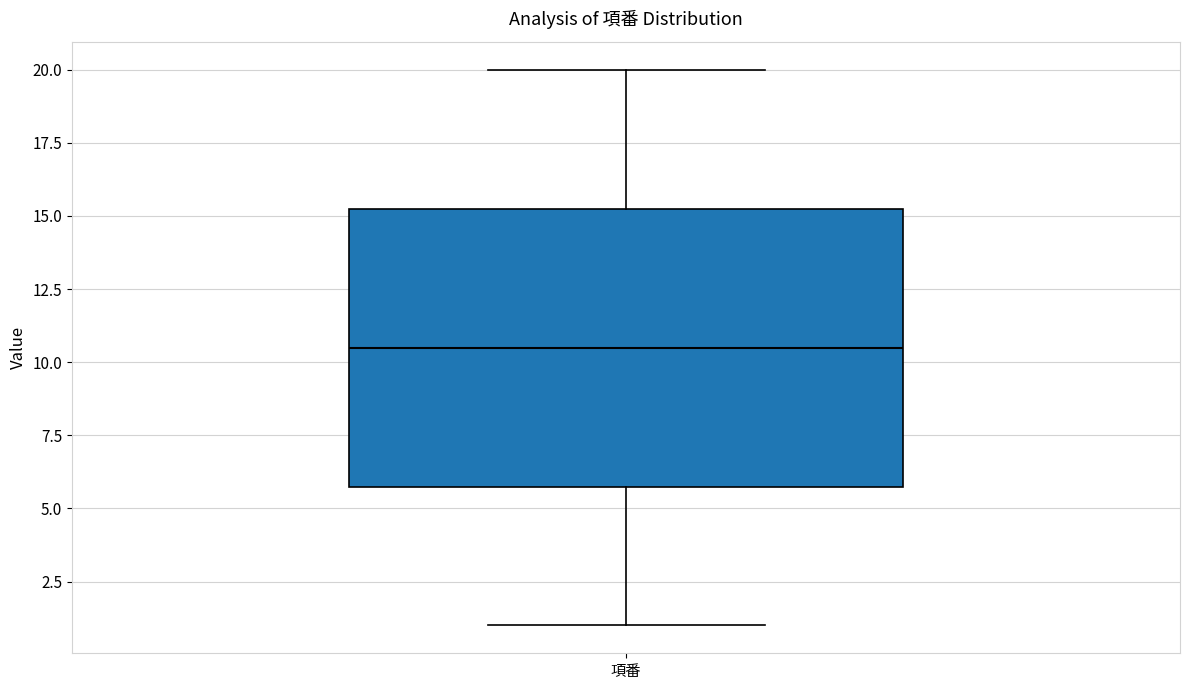

Where does the median line of the box for 項番 sit on the y-axis? The values are not printed on the chart, so give them approximately, as read against the axis.

10.5